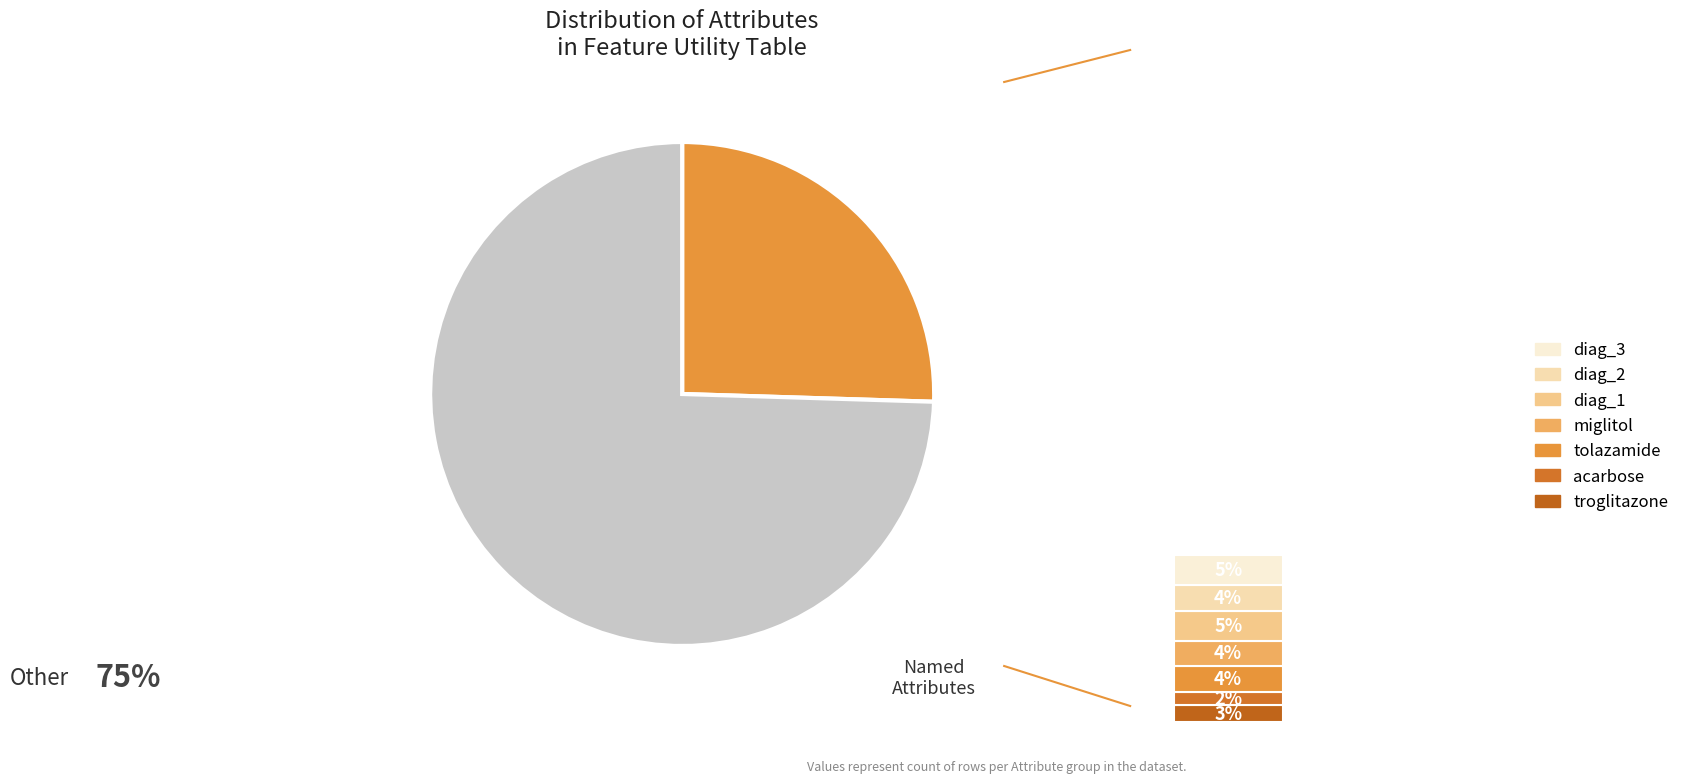

Between tolazamide and gender, which is larger?

tolazamide